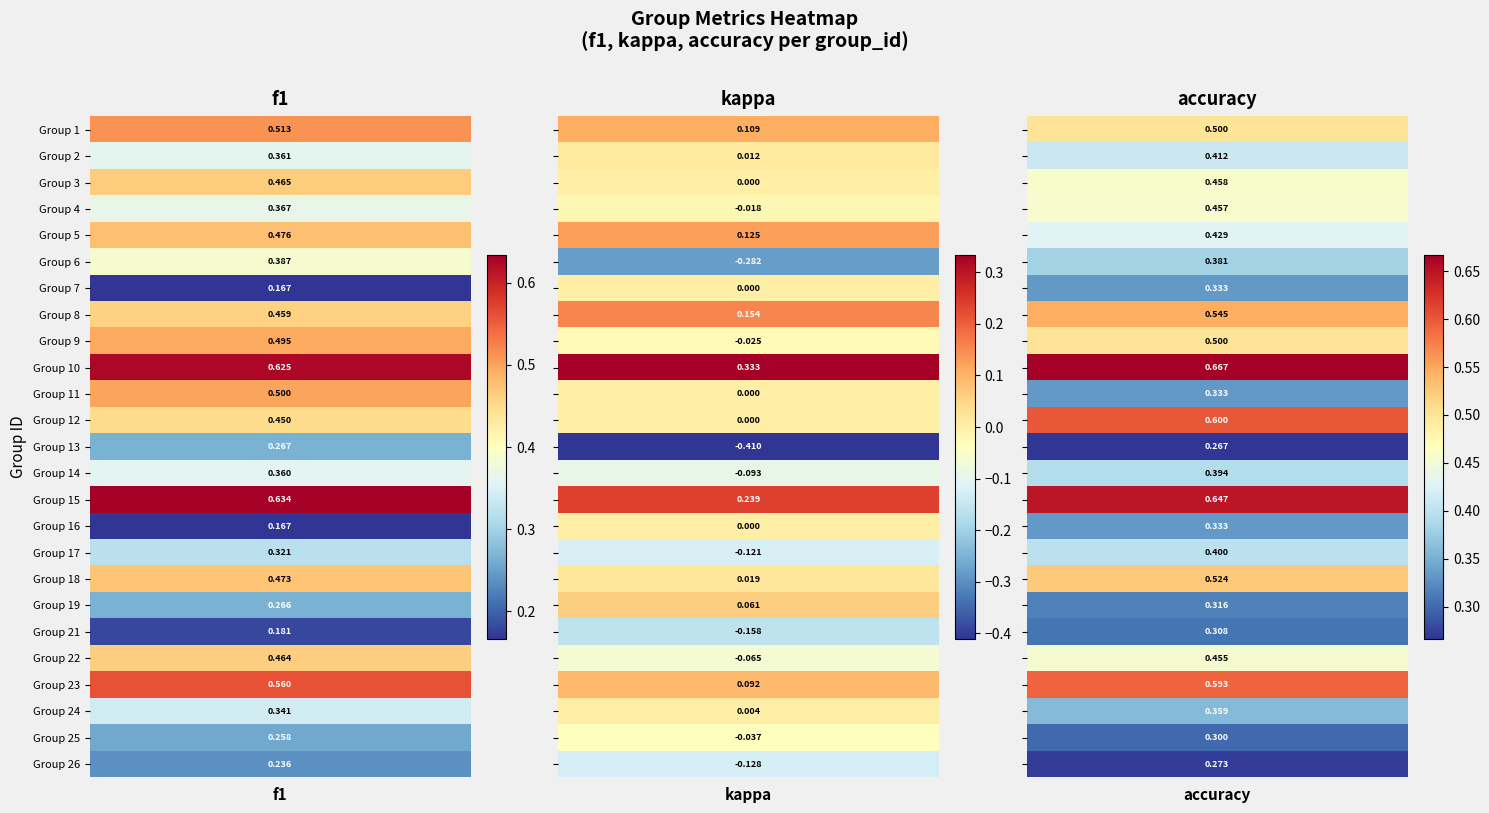

Rank the series by their maximum value, from lowest to highest.

13, 26, 25, 21, 19, 7, 16, 24, 6, 14, 17, 2, 4, 22, 3, 5, 9, 11, 1, 18, 8, 23, 12, 15, 10